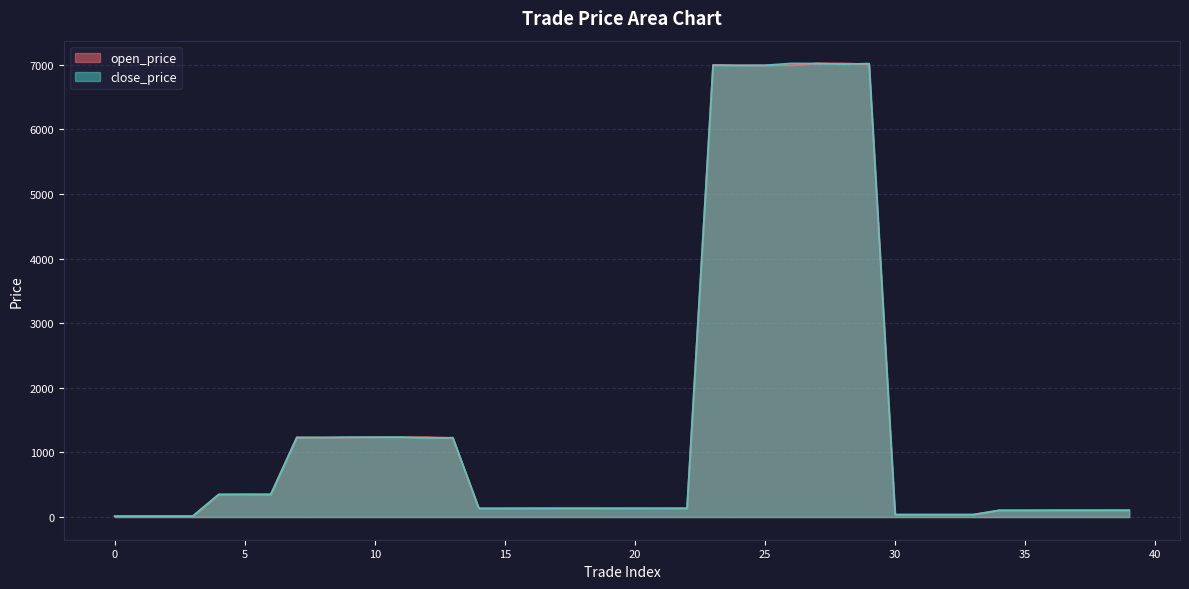

How many times do close_price and open_price cross each other?

23